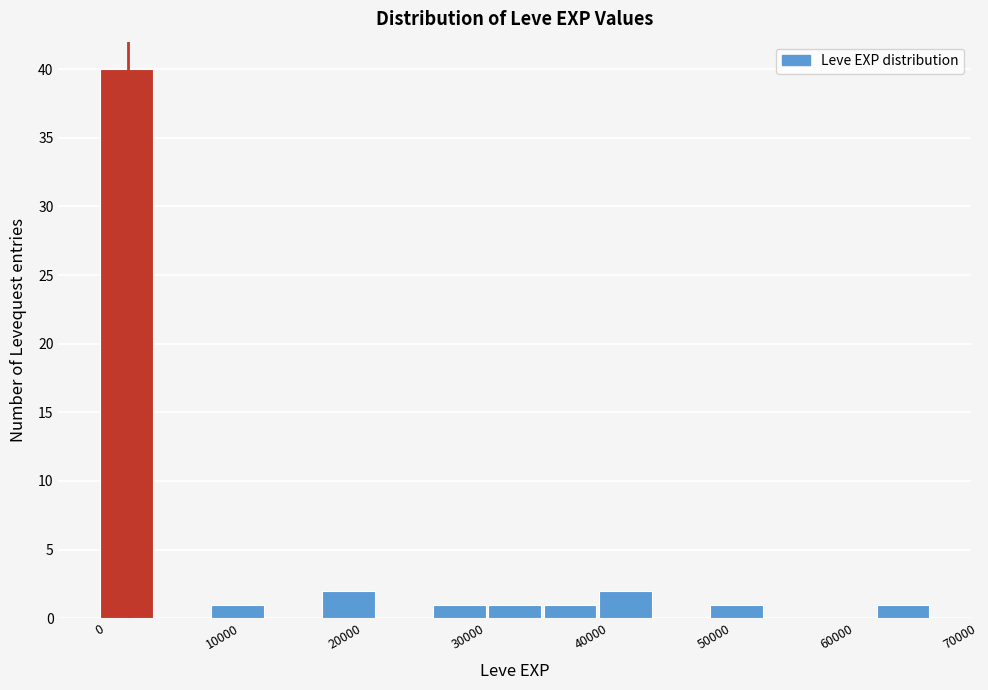

How tall is the bar that spans 0 to 5000 on the x-axis? Neither the bar edges nor the heights are printed on the chart, so give them approximately, as read against the axes.

40